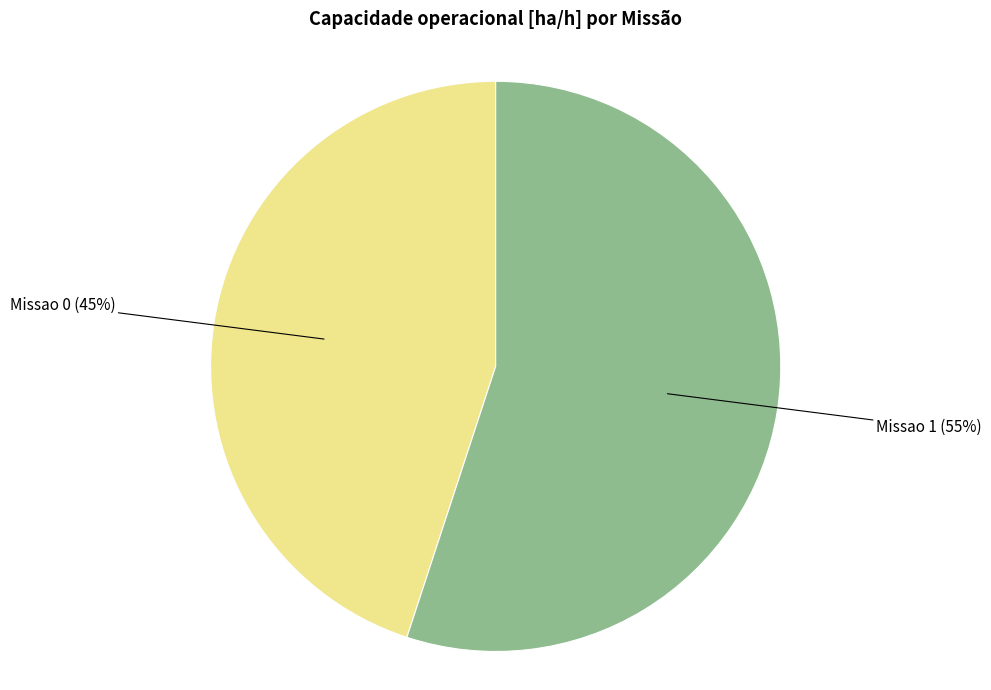

What is the largest slice in the pie chart?

Missao 1